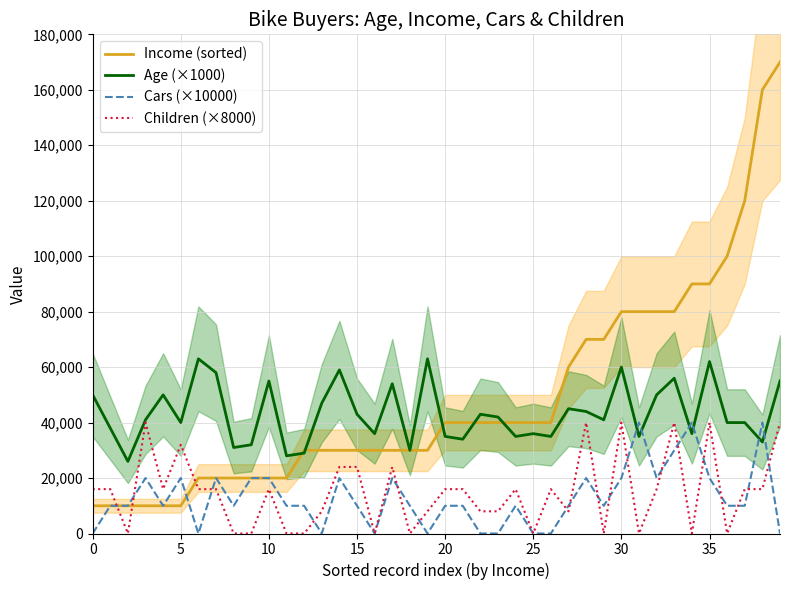

Which series ends up on top after the final intersection of Children (×8000) and Income (sorted)?

Income (sorted)